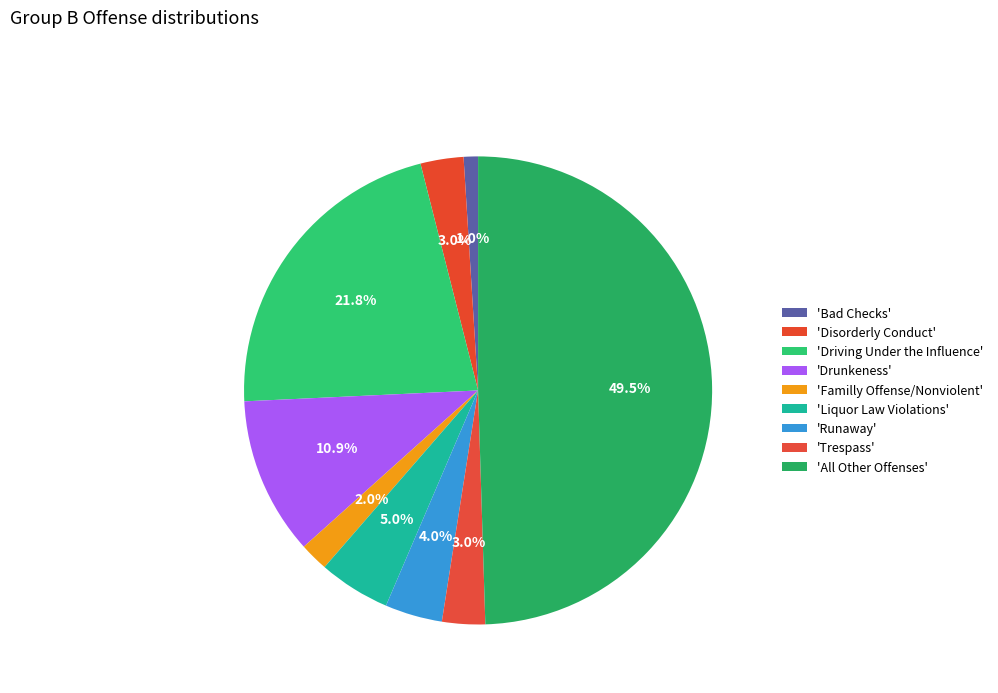

Which slice is the largest?

All Other Offenses